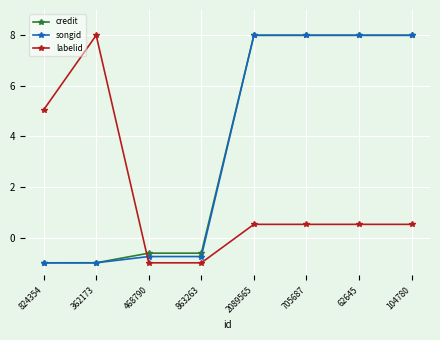

What is the label of the 2nd point from the left?

362173